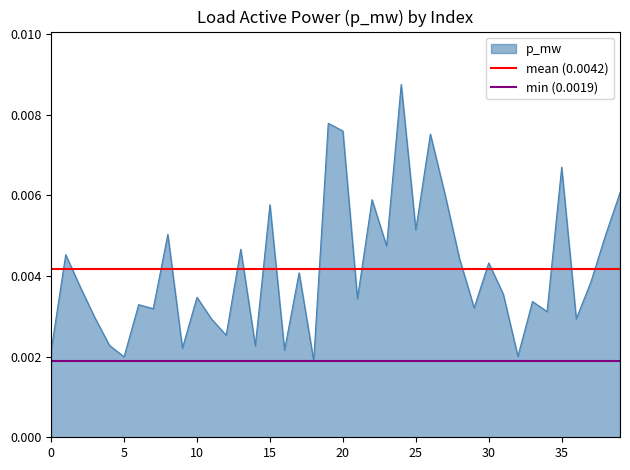

Is the value of min (0.0019) at 5 greater than the value of mean (0.0042) at 5?

No